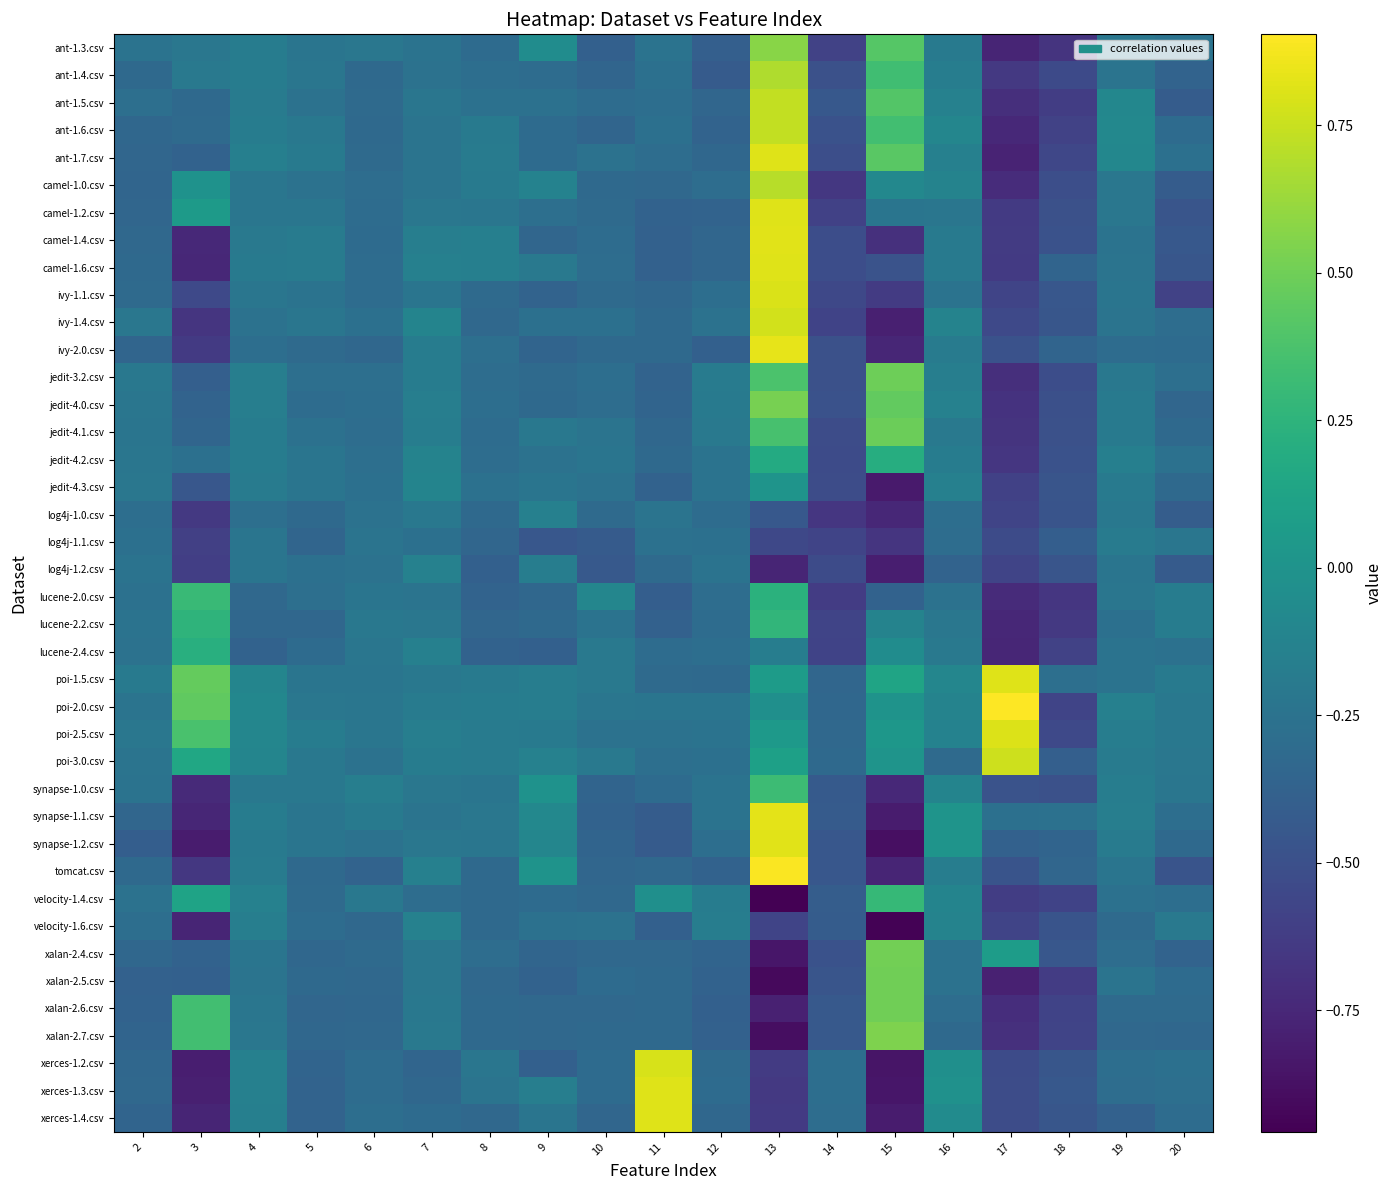

Reading left to right, what are all the values shown in this chart?

ant-1.3.csv: 2=-0.3	3=-0.2	4=-0.2	5=-0.2	6=-0.2	7=-0.2	8=-0.3	9=-0.1	10=-0.4	11=-0.2	12=-0.4	13=0.6	14=-0.6	15=0.4	16=-0.2	17=-0.8	18=-0.7	19=-0.2	20=-0.2
ant-1.4.csv: 2=-0.3	3=-0.2	4=-0.2	5=-0.2	6=-0.3	7=-0.3	8=-0.3	9=-0.3	10=-0.3	11=-0.3	12=-0.4	13=0.7	14=-0.5	15=0.3	16=-0.2	17=-0.6	18=-0.5	19=-0.2	20=-0.4
ant-1.5.csv: 2=-0.3	3=-0.3	4=-0.2	5=-0.3	6=-0.3	7=-0.2	8=-0.3	9=-0.3	10=-0.3	11=-0.3	12=-0.3	13=0.7	14=-0.4	15=0.4	16=-0.1	17=-0.7	18=-0.6	19=-0.1	20=-0.4
ant-1.6.csv: 2=-0.3	3=-0.3	4=-0.2	5=-0.2	6=-0.3	7=-0.2	8=-0.2	9=-0.3	10=-0.4	11=-0.3	12=-0.4	13=0.7	14=-0.5	15=0.3	16=-0.1	17=-0.7	18=-0.6	19=-0.1	20=-0.3
ant-1.7.csv: 2=-0.3	3=-0.4	4=-0.2	5=-0.2	6=-0.3	7=-0.2	8=-0.2	9=-0.3	10=-0.3	11=-0.3	12=-0.3	13=0.8	14=-0.5	15=0.4	16=-0.1	17=-0.8	18=-0.6	19=-0.1	20=-0.3
camel-1.0.csv: 2=-0.3	3=-0.0	4=-0.2	5=-0.3	6=-0.3	7=-0.2	8=-0.2	9=-0.1	10=-0.3	11=-0.3	12=-0.3	13=0.7	14=-0.7	15=-0.1	16=-0.1	17=-0.7	18=-0.5	19=-0.2	20=-0.4
camel-1.2.csv: 2=-0.3	3=0.1	4=-0.2	5=-0.2	6=-0.3	7=-0.2	8=-0.2	9=-0.3	10=-0.3	11=-0.4	12=-0.4	13=0.8	14=-0.6	15=-0.2	16=-0.2	17=-0.6	18=-0.5	19=-0.2	20=-0.5
camel-1.4.csv: 2=-0.3	3=-0.7	4=-0.2	5=-0.2	6=-0.3	7=-0.2	8=-0.2	9=-0.3	10=-0.3	11=-0.4	12=-0.3	13=0.8	14=-0.5	15=-0.7	16=-0.2	17=-0.6	18=-0.5	19=-0.2	20=-0.4
camel-1.6.csv: 2=-0.3	3=-0.7	4=-0.2	5=-0.2	6=-0.3	7=-0.1	8=-0.2	9=-0.2	10=-0.3	11=-0.4	12=-0.3	13=0.8	14=-0.5	15=-0.5	16=-0.2	17=-0.6	18=-0.4	19=-0.2	20=-0.5
ivy-1.1.csv: 2=-0.3	3=-0.5	4=-0.2	5=-0.3	6=-0.3	7=-0.2	8=-0.3	9=-0.4	10=-0.3	11=-0.3	12=-0.3	13=0.8	14=-0.6	15=-0.6	16=-0.2	17=-0.6	18=-0.5	19=-0.2	20=-0.6
ivy-1.4.csv: 2=-0.2	3=-0.7	4=-0.3	5=-0.2	6=-0.3	7=-0.1	8=-0.3	9=-0.3	10=-0.3	11=-0.3	12=-0.3	13=0.8	14=-0.6	15=-0.8	16=-0.1	17=-0.5	18=-0.5	19=-0.2	20=-0.3
ivy-2.0.csv: 2=-0.3	3=-0.6	4=-0.3	5=-0.3	6=-0.3	7=-0.2	8=-0.3	9=-0.4	10=-0.3	11=-0.3	12=-0.4	13=0.8	14=-0.5	15=-0.8	16=-0.2	17=-0.5	18=-0.4	19=-0.3	20=-0.3
jedit-3.2.csv: 2=-0.2	3=-0.4	4=-0.2	5=-0.3	6=-0.3	7=-0.2	8=-0.3	9=-0.3	10=-0.3	11=-0.4	12=-0.2	13=0.4	14=-0.5	15=0.5	16=-0.2	17=-0.7	18=-0.5	19=-0.2	20=-0.3
jedit-4.0.csv: 2=-0.2	3=-0.4	4=-0.2	5=-0.3	6=-0.3	7=-0.2	8=-0.3	9=-0.3	10=-0.3	11=-0.4	12=-0.2	13=0.5	14=-0.5	15=0.5	16=-0.1	17=-0.7	18=-0.5	19=-0.2	20=-0.3
jedit-4.1.csv: 2=-0.2	3=-0.4	4=-0.2	5=-0.3	6=-0.3	7=-0.2	8=-0.3	9=-0.2	10=-0.2	11=-0.3	12=-0.2	13=0.4	14=-0.5	15=0.5	16=-0.2	17=-0.7	18=-0.5	19=-0.2	20=-0.3
jedit-4.2.csv: 2=-0.2	3=-0.3	4=-0.2	5=-0.2	6=-0.3	7=-0.1	8=-0.3	9=-0.3	10=-0.2	11=-0.3	12=-0.2	13=0.2	14=-0.5	15=0.2	16=-0.2	17=-0.7	18=-0.5	19=-0.2	20=-0.3
jedit-4.3.csv: 2=-0.2	3=-0.4	4=-0.2	5=-0.2	6=-0.3	7=-0.1	8=-0.3	9=-0.2	10=-0.3	11=-0.4	12=-0.2	13=0.0	14=-0.5	15=-0.8	16=-0.1	17=-0.6	18=-0.5	19=-0.2	20=-0.3
log4j-1.0.csv: 2=-0.3	3=-0.6	4=-0.3	5=-0.3	6=-0.3	7=-0.2	8=-0.3	9=-0.1	10=-0.3	11=-0.2	12=-0.3	13=-0.4	14=-0.7	15=-0.7	16=-0.3	17=-0.6	18=-0.5	19=-0.2	20=-0.4
log4j-1.1.csv: 2=-0.3	3=-0.6	4=-0.2	5=-0.3	6=-0.2	7=-0.3	8=-0.3	9=-0.5	10=-0.4	11=-0.3	12=-0.3	13=-0.6	14=-0.6	15=-0.7	16=-0.3	17=-0.5	18=-0.4	19=-0.2	20=-0.2
log4j-1.2.csv: 2=-0.3	3=-0.6	4=-0.2	5=-0.3	6=-0.3	7=-0.1	8=-0.4	9=-0.2	10=-0.4	11=-0.3	12=-0.2	13=-0.8	14=-0.5	15=-0.8	16=-0.4	17=-0.6	18=-0.5	19=-0.2	20=-0.4
lucene-2.0.csv: 2=-0.3	3=0.3	4=-0.3	5=-0.3	6=-0.2	7=-0.2	8=-0.4	9=-0.3	10=-0.1	11=-0.4	12=-0.3	13=0.2	14=-0.6	15=-0.4	16=-0.3	17=-0.7	18=-0.7	19=-0.2	20=-0.2
lucene-2.2.csv: 2=-0.2	3=0.3	4=-0.3	5=-0.3	6=-0.2	7=-0.2	8=-0.3	9=-0.3	10=-0.2	11=-0.4	12=-0.3	13=0.3	14=-0.6	15=-0.1	16=-0.2	17=-0.7	18=-0.6	19=-0.3	20=-0.2
lucene-2.4.csv: 2=-0.3	3=0.2	4=-0.4	5=-0.3	6=-0.2	7=-0.1	8=-0.4	9=-0.4	10=-0.2	11=-0.3	12=-0.3	13=-0.2	14=-0.6	15=-0.1	16=-0.2	17=-0.8	18=-0.6	19=-0.2	20=-0.3
poi-1.5.csv: 2=-0.2	3=0.5	4=-0.1	5=-0.2	6=-0.2	7=-0.2	8=-0.2	9=-0.2	10=-0.2	11=-0.3	12=-0.3	13=0.1	14=-0.3	15=0.1	16=-0.1	17=0.8	18=-0.3	19=-0.3	20=-0.2
poi-2.0.csv: 2=-0.2	3=0.4	4=-0.1	5=-0.2	6=-0.2	7=-0.2	8=-0.2	9=-0.2	10=-0.2	11=-0.2	12=-0.2	13=-0.0	14=-0.3	15=-0.0	16=-0.1	17=0.9	18=-0.6	19=-0.1	20=-0.2
poi-2.5.csv: 2=-0.2	3=0.4	4=-0.1	5=-0.2	6=-0.2	7=-0.2	8=-0.2	9=-0.2	10=-0.3	11=-0.3	12=-0.2	13=0.0	14=-0.3	15=0.0	16=-0.1	17=0.8	18=-0.5	19=-0.2	20=-0.2
poi-3.0.csv: 2=-0.2	3=0.2	4=-0.1	5=-0.2	6=-0.3	7=-0.2	8=-0.2	9=-0.1	10=-0.2	11=-0.3	12=-0.3	13=0.1	14=-0.3	15=0.0	16=-0.3	17=0.8	18=-0.4	19=-0.2	20=-0.2
synapse-1.0.csv: 2=-0.3	3=-0.7	4=-0.2	5=-0.2	6=-0.2	7=-0.2	8=-0.2	9=-0.0	10=-0.4	11=-0.3	12=-0.2	13=0.3	14=-0.4	15=-0.7	16=-0.1	17=-0.5	18=-0.5	19=-0.2	20=-0.2
synapse-1.1.csv: 2=-0.3	3=-0.8	4=-0.2	5=-0.2	6=-0.2	7=-0.2	8=-0.2	9=-0.1	10=-0.4	11=-0.4	12=-0.2	13=0.8	14=-0.4	15=-0.8	16=0.0	17=-0.3	18=-0.3	19=-0.2	20=-0.3
synapse-1.2.csv: 2=-0.4	3=-0.8	4=-0.2	5=-0.2	6=-0.3	7=-0.2	8=-0.2	9=-0.1	10=-0.4	11=-0.4	12=-0.3	13=0.8	14=-0.4	15=-0.9	16=0.0	17=-0.4	18=-0.4	19=-0.2	20=-0.3
tomcat.csv: 2=-0.3	3=-0.7	4=-0.2	5=-0.3	6=-0.4	7=-0.1	8=-0.3	9=0.0	10=-0.3	11=-0.3	12=-0.4	13=0.9	14=-0.4	15=-0.8	16=-0.2	17=-0.5	18=-0.3	19=-0.2	20=-0.5
velocity-1.4.csv: 2=-0.3	3=0.1	4=-0.1	5=-0.3	6=-0.2	7=-0.3	8=-0.3	9=-0.3	10=-0.3	11=-0.0	12=-0.2	13=-1.0	14=-0.4	15=0.3	16=-0.1	17=-0.6	18=-0.6	19=-0.3	20=-0.3
velocity-1.6.csv: 2=-0.3	3=-0.8	4=-0.2	5=-0.3	6=-0.3	7=-0.1	8=-0.3	9=-0.3	10=-0.3	11=-0.4	12=-0.2	13=-0.6	14=-0.4	15=-0.9	16=-0.1	17=-0.6	18=-0.5	19=-0.3	20=-0.2
xalan-2.4.csv: 2=-0.3	3=-0.4	4=-0.2	5=-0.3	6=-0.3	7=-0.2	8=-0.3	9=-0.3	10=-0.3	11=-0.3	12=-0.4	13=-0.8	14=-0.5	15=0.5	16=-0.3	17=0.1	18=-0.5	19=-0.3	20=-0.4
xalan-2.5.csv: 2=-0.4	3=-0.4	4=-0.2	5=-0.3	6=-0.3	7=-0.2	8=-0.3	9=-0.4	10=-0.3	11=-0.3	12=-0.4	13=-0.9	14=-0.5	15=0.5	16=-0.3	17=-0.8	18=-0.6	19=-0.2	20=-0.3
xalan-2.6.csv: 2=-0.4	3=0.3	4=-0.2	5=-0.3	6=-0.3	7=-0.2	8=-0.3	9=-0.3	10=-0.3	11=-0.3	12=-0.4	13=-0.8	14=-0.4	15=0.5	16=-0.3	17=-0.7	18=-0.6	19=-0.3	20=-0.3
xalan-2.7.csv: 2=-0.4	3=0.3	4=-0.2	5=-0.3	6=-0.3	7=-0.2	8=-0.3	9=-0.3	10=-0.3	11=-0.3	12=-0.4	13=-0.9	14=-0.4	15=0.5	16=-0.3	17=-0.7	18=-0.6	19=-0.3	20=-0.3
xerces-1.2.csv: 2=-0.3	3=-0.8	4=-0.1	5=-0.4	6=-0.3	7=-0.3	8=-0.2	9=-0.4	10=-0.3	11=0.8	12=-0.3	13=-0.6	14=-0.3	15=-0.9	16=-0.0	17=-0.5	18=-0.5	19=-0.3	20=-0.3
xerces-1.3.csv: 2=-0.3	3=-0.8	4=-0.1	5=-0.4	6=-0.3	7=-0.3	8=-0.2	9=-0.2	10=-0.3	11=0.8	12=-0.3	13=-0.6	14=-0.3	15=-0.8	16=-0.0	17=-0.5	18=-0.4	19=-0.3	20=-0.3
xerces-1.4.csv: 2=-0.4	3=-0.8	4=-0.2	5=-0.4	6=-0.3	7=-0.3	8=-0.3	9=-0.2	10=-0.3	11=0.8	12=-0.3	13=-0.6	14=-0.3	15=-0.8	16=-0.1	17=-0.5	18=-0.5	19=-0.4	20=-0.3